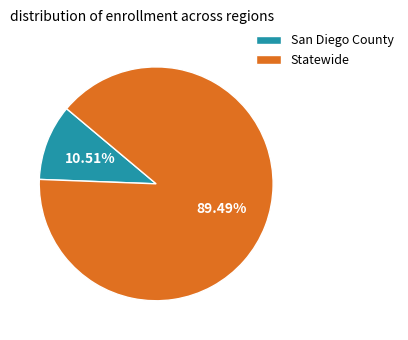

How many slices are in this pie chart?

2